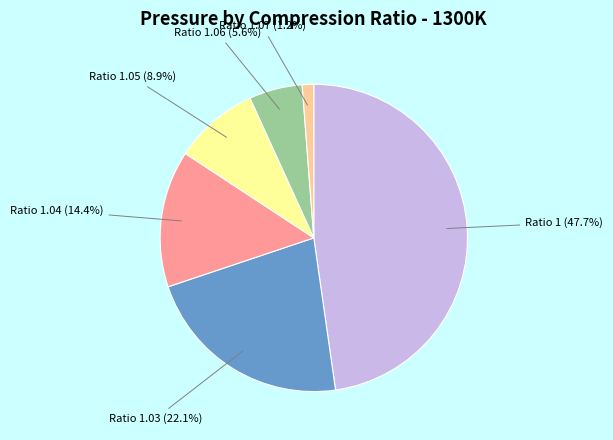

Does any single category account for the majority?

No